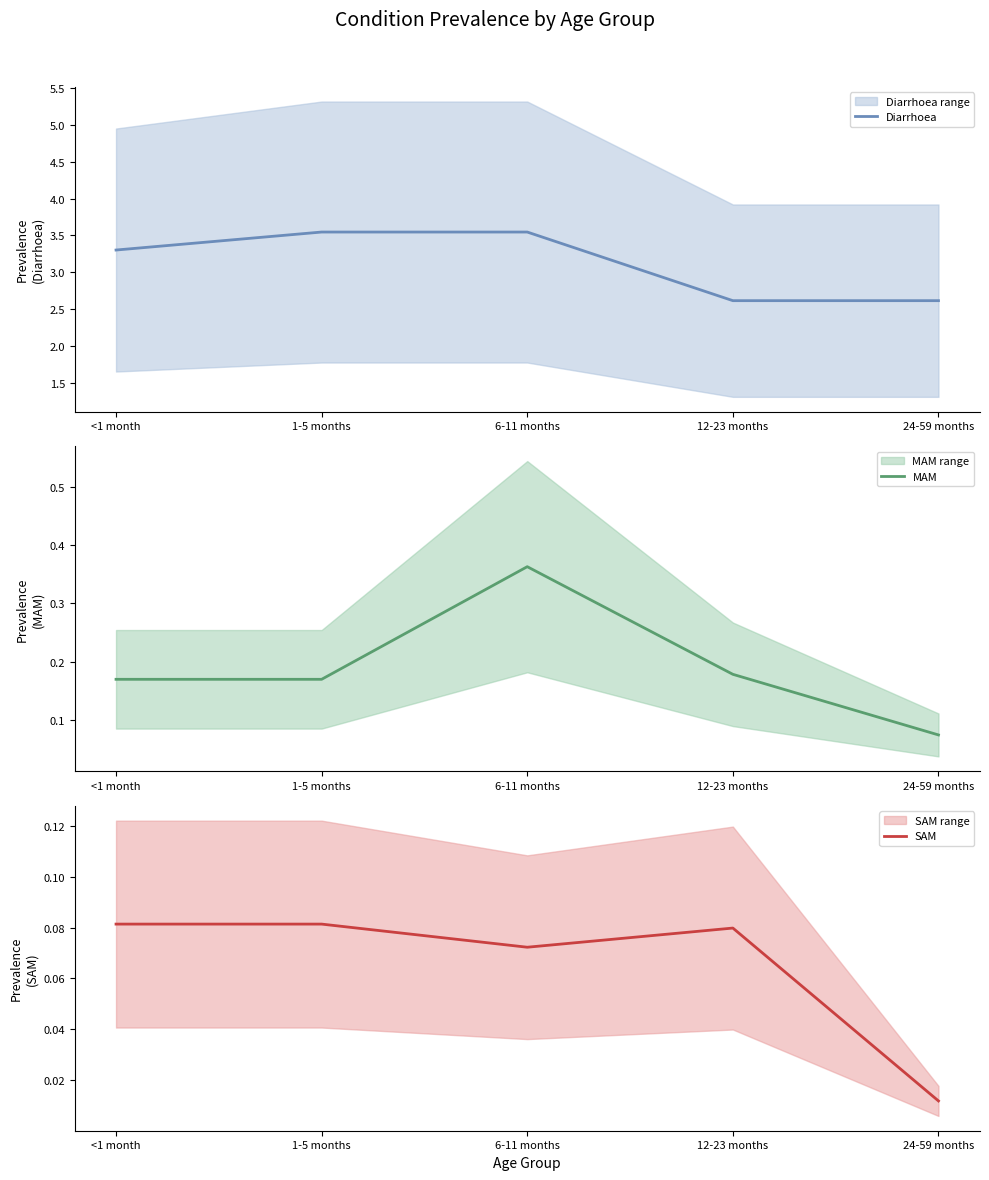

What is the sum of the MAM values at 24-59 months and 6-11 months?

0.4